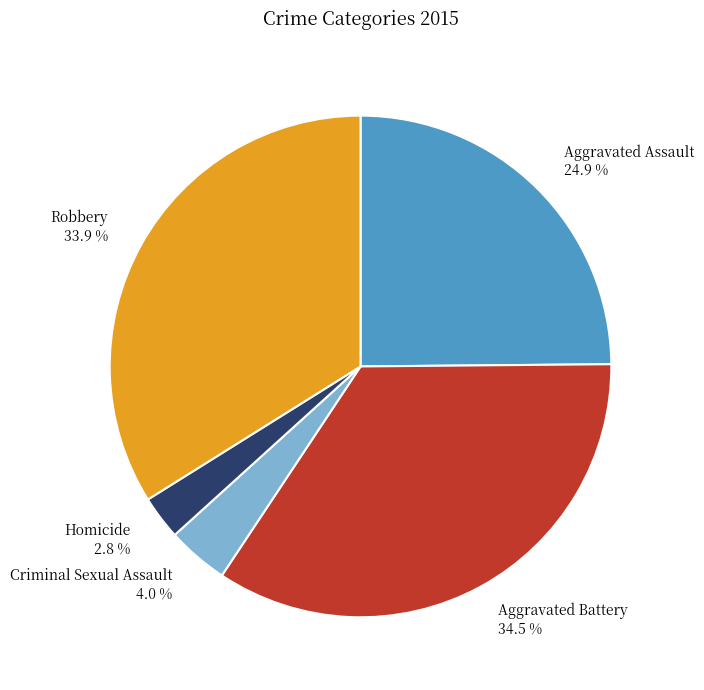

How many slices are in this pie chart?

5